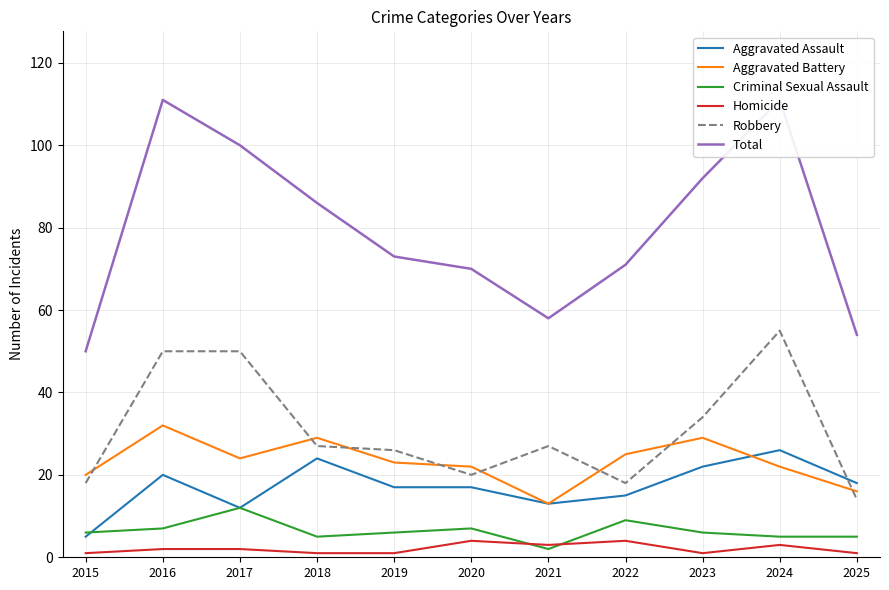

List the labels in order of Aggravated Battery value, largest first.

2016, 2018, 2023, 2022, 2017, 2019, 2020, 2024, 2015, 2025, 2021